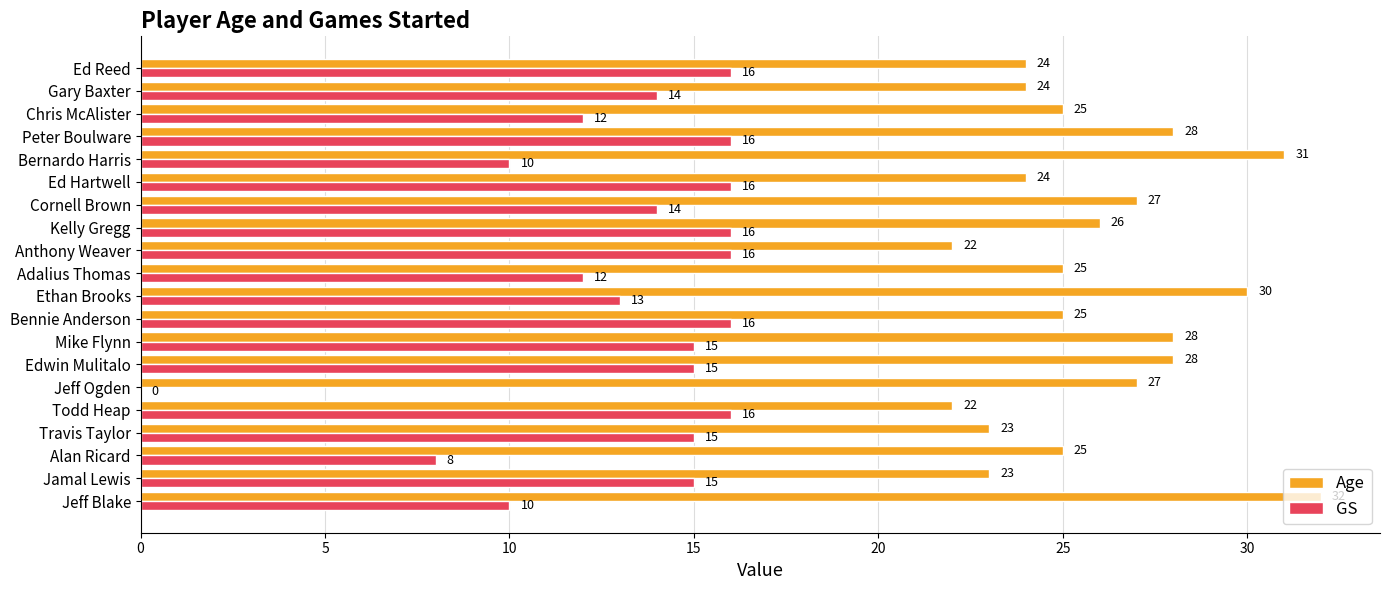

Is it true that Age equals 16 at Bennie Anderson?

False